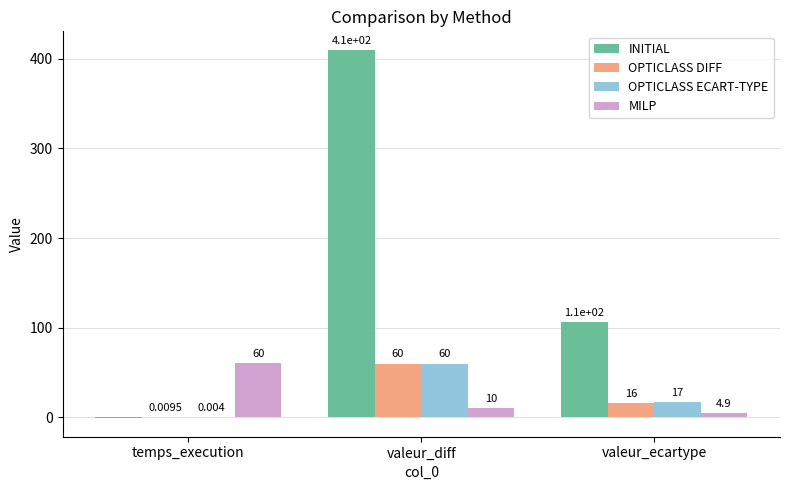

What is the sum of all MILP values?

75.1